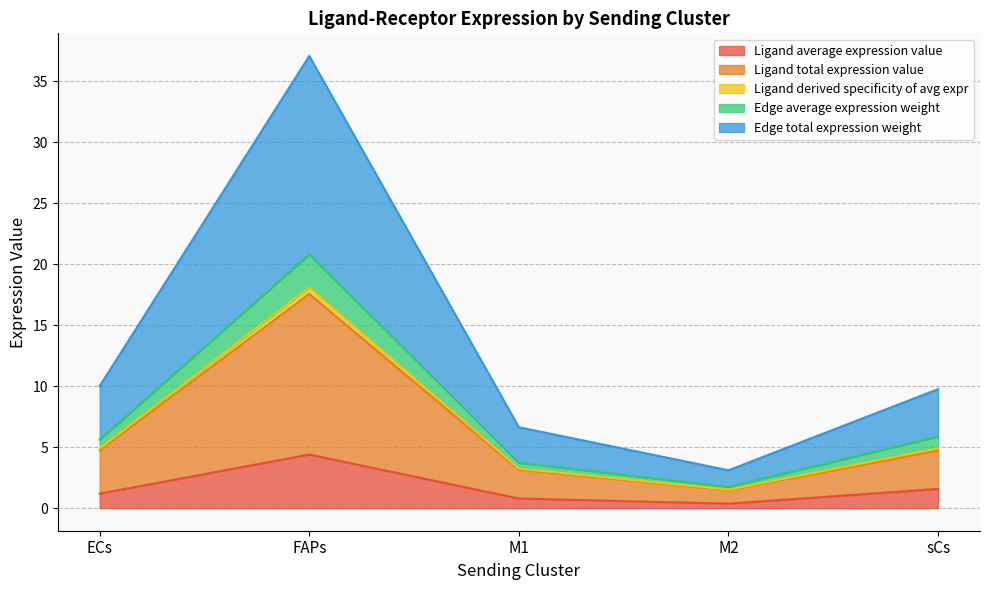

At which category is the sum across all series the highest?

FAPs